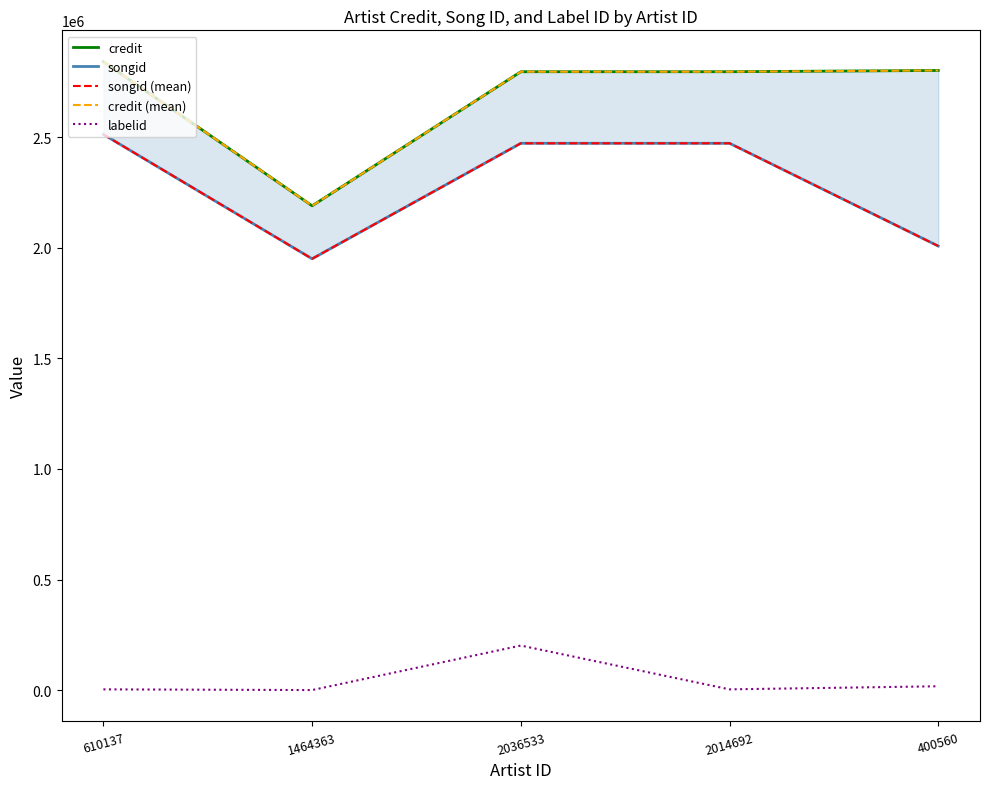

How many series are shown in this chart?

5